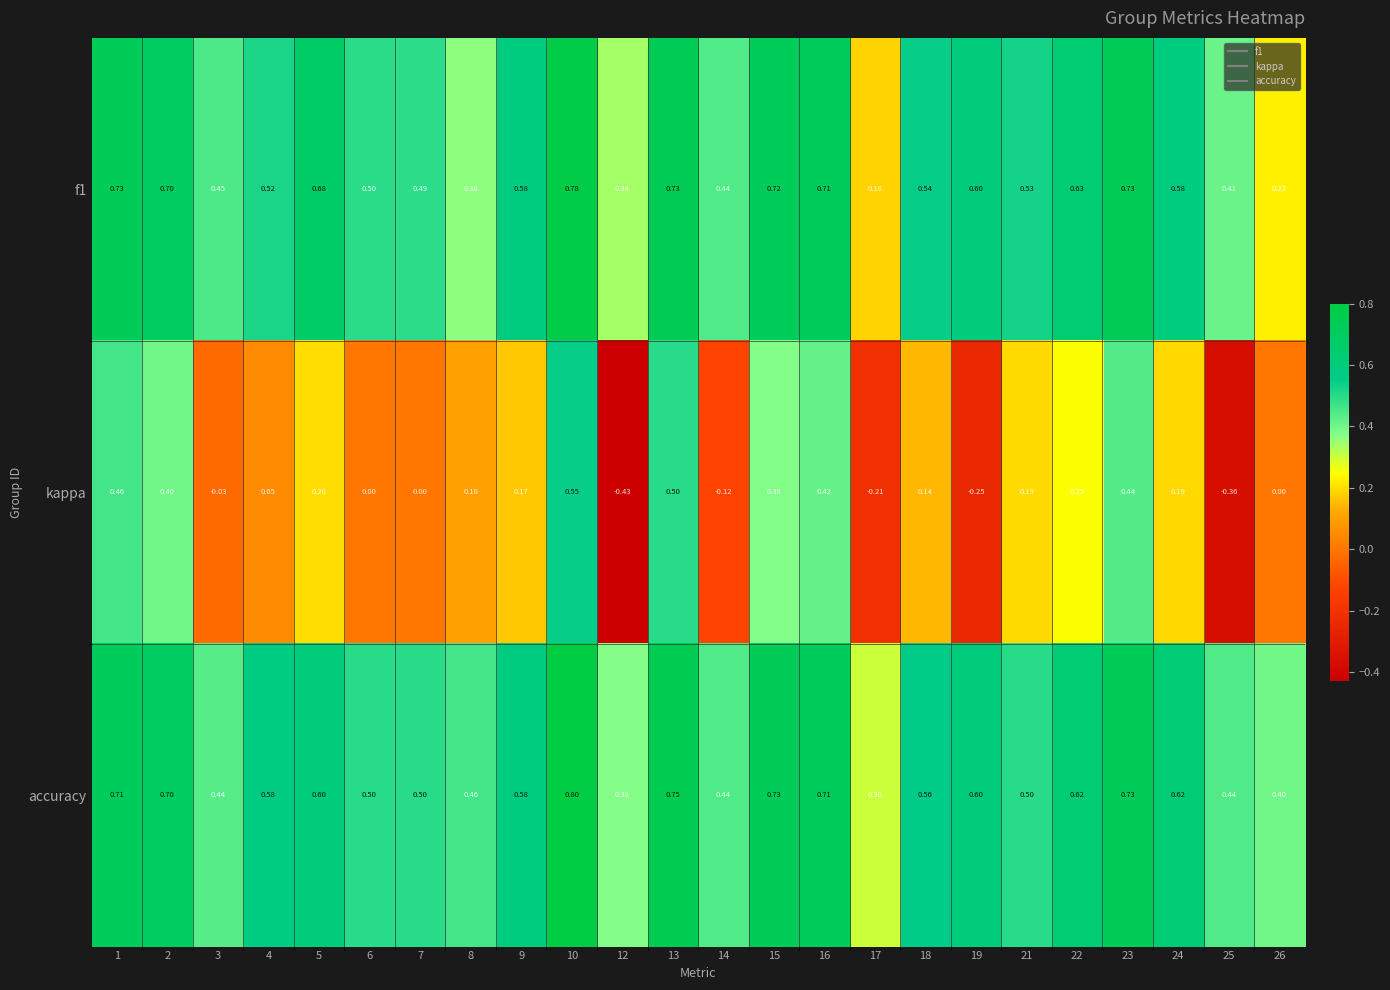

Which series changed the most between 6 and 19?

kappa